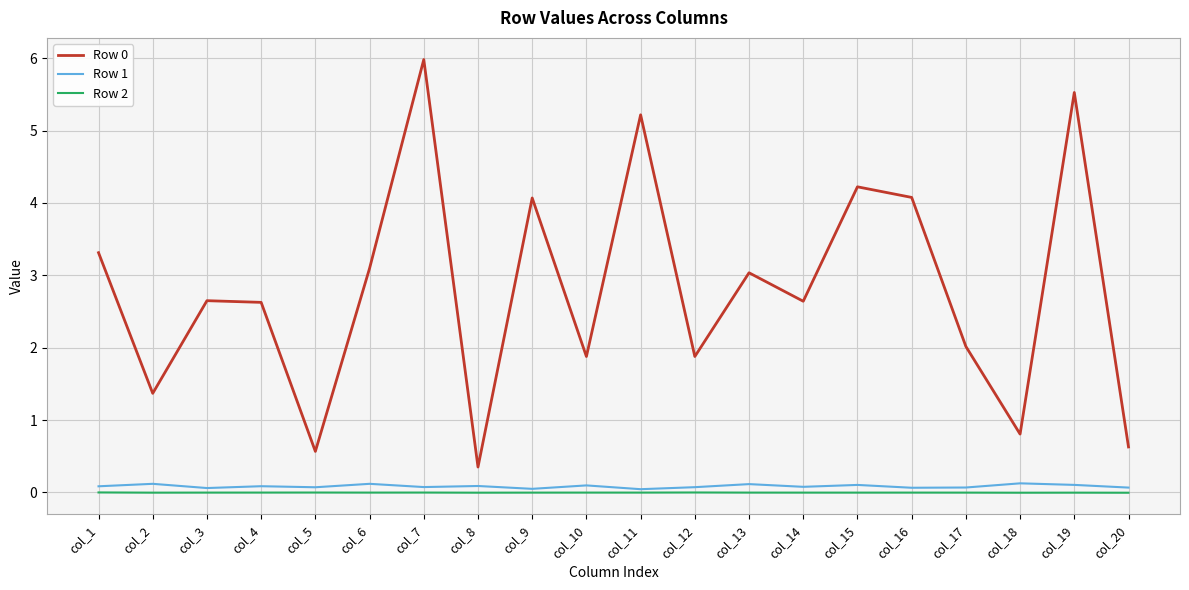

The Row 2 series shows -0.0 at col_6. True or false?

True